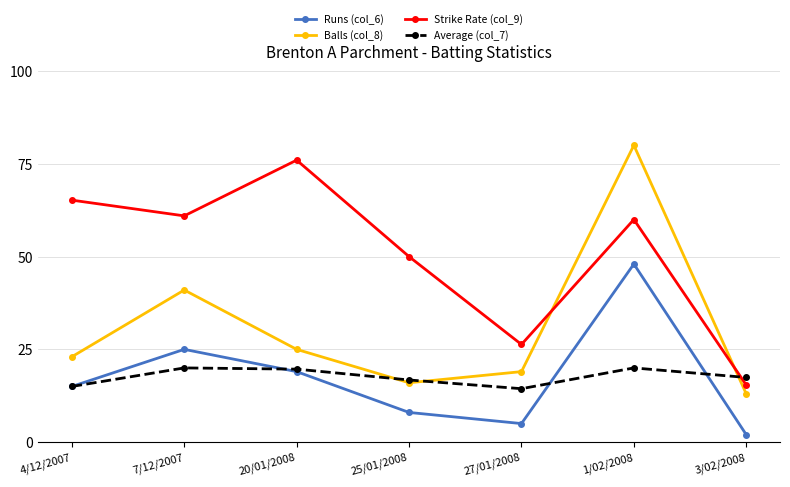

True or false: Runs (col_6) and Average (col_7) intersect in this chart.

True